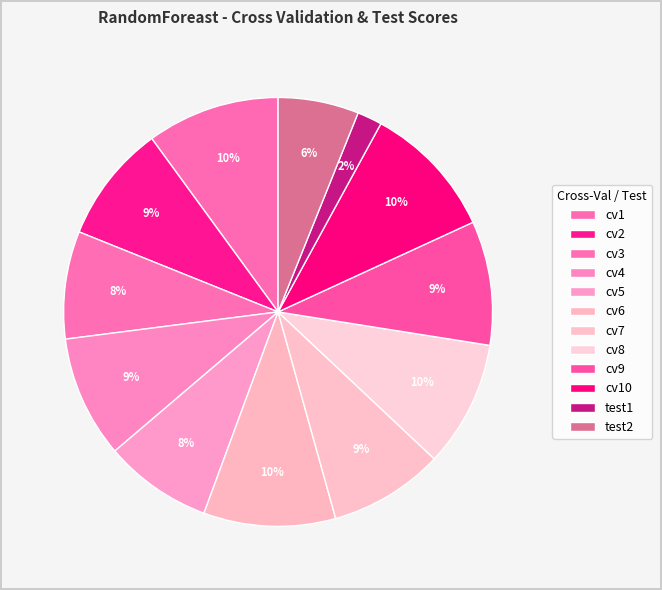

How many slices are in this pie chart?

12